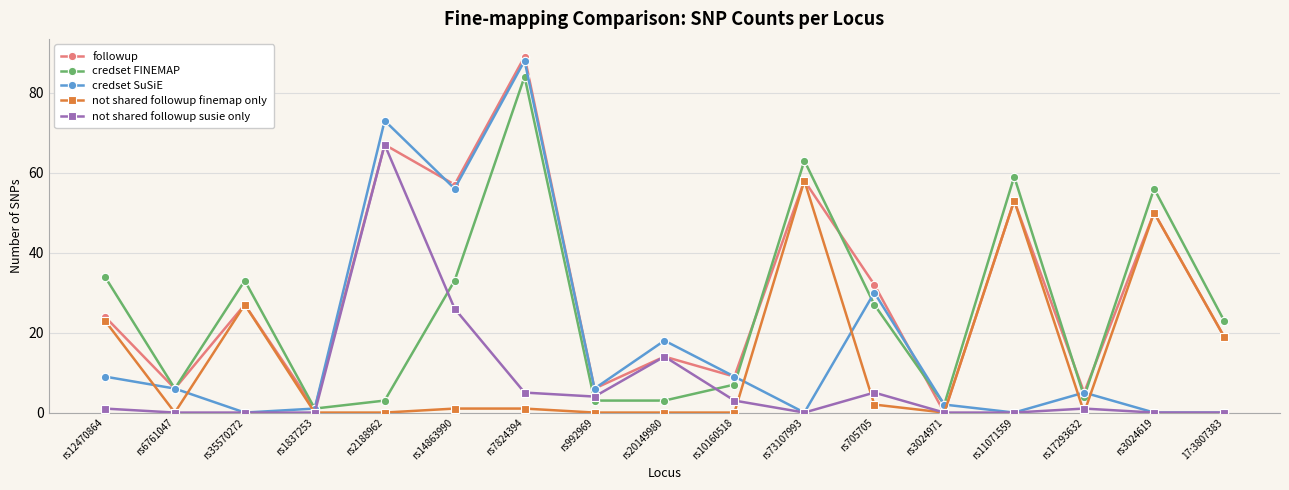

What is the difference between the credset SuSiE values at rs2188962 and rs3024971?

71